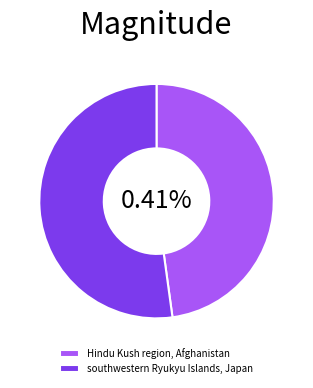

Is there a majority slice in this chart?

Yes